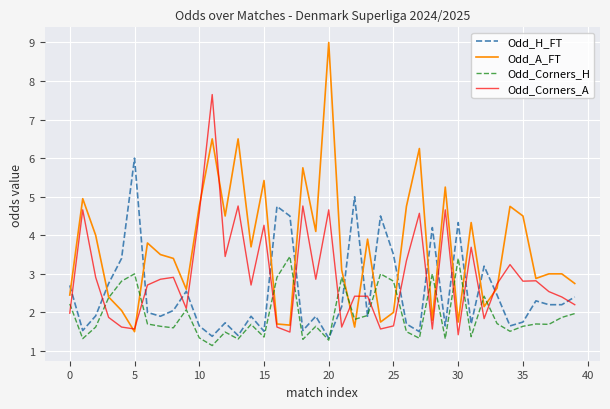

Which series has the largest range (max minus min)?

Odd_A_FT